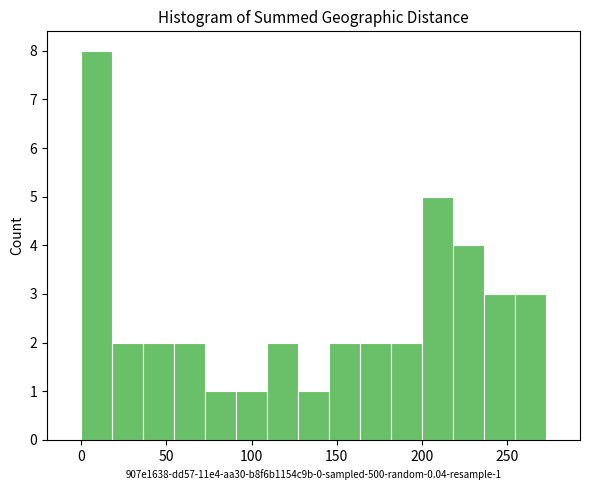

Around what value on the x-axis is the tallest bar? Give the approximate position of its centre, as read against the axis.

10